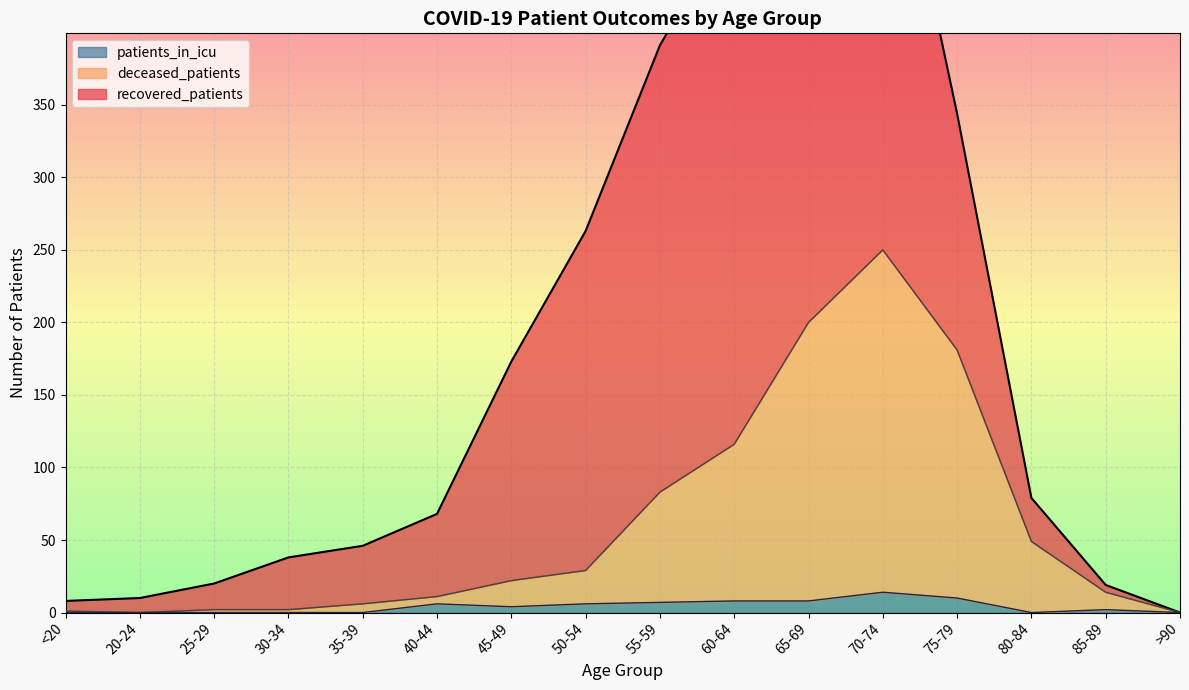

The value of deceased_patients at <20 is 2. True or false?

False